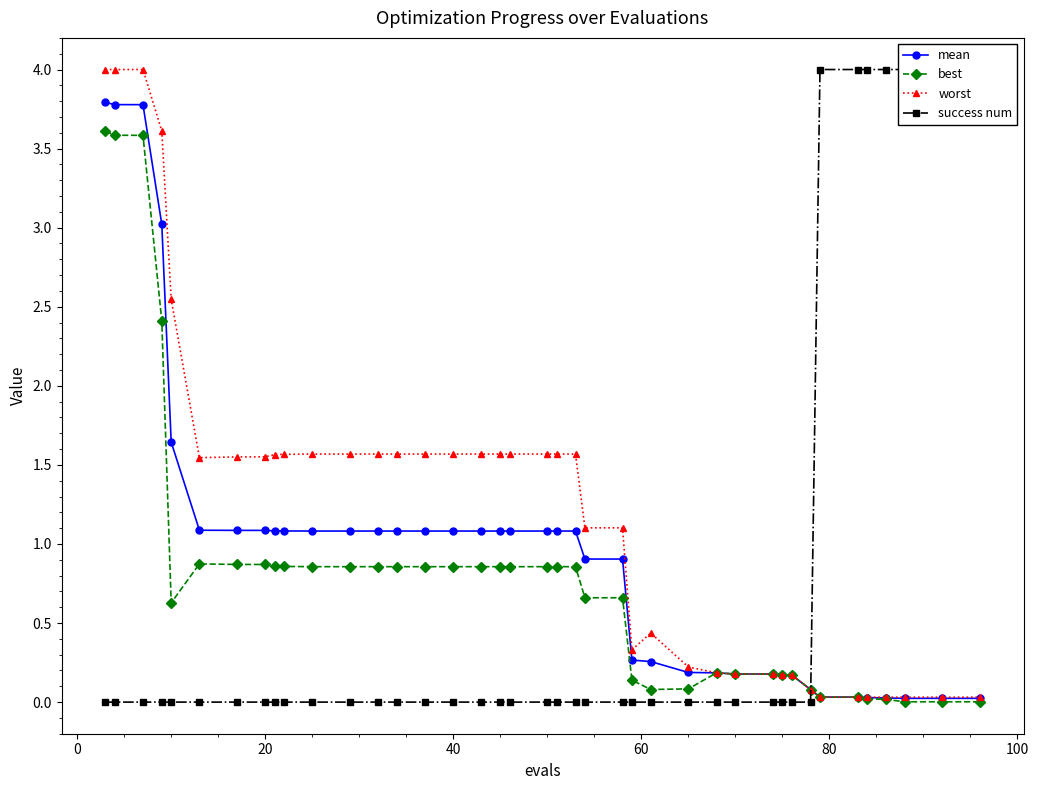

True or false: worst has more than 1 points higher than both neighbors.

True